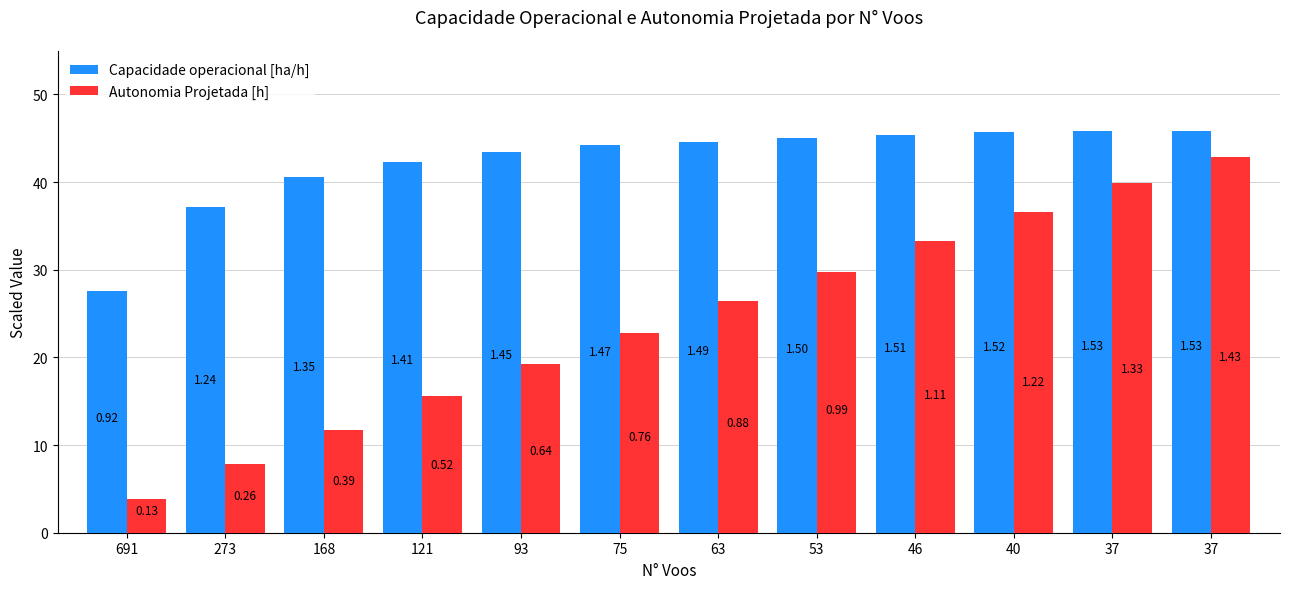

What are all the series names shown in the legend?

Capacidade operacional [ha/h], Autonomia Projetada [h]